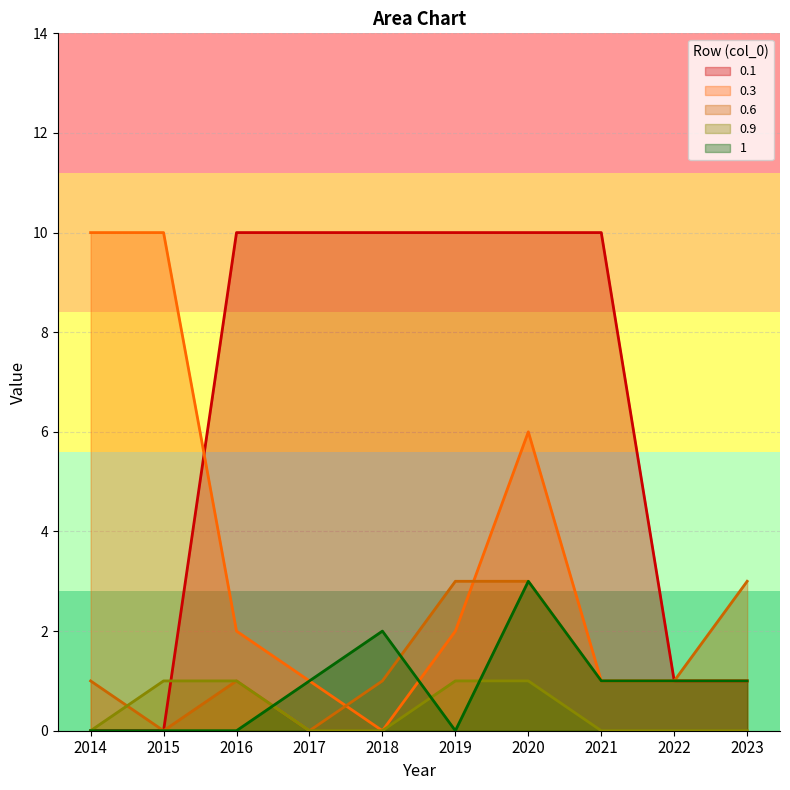

The 0.1 series shows 10 at 2021. True or false?

True